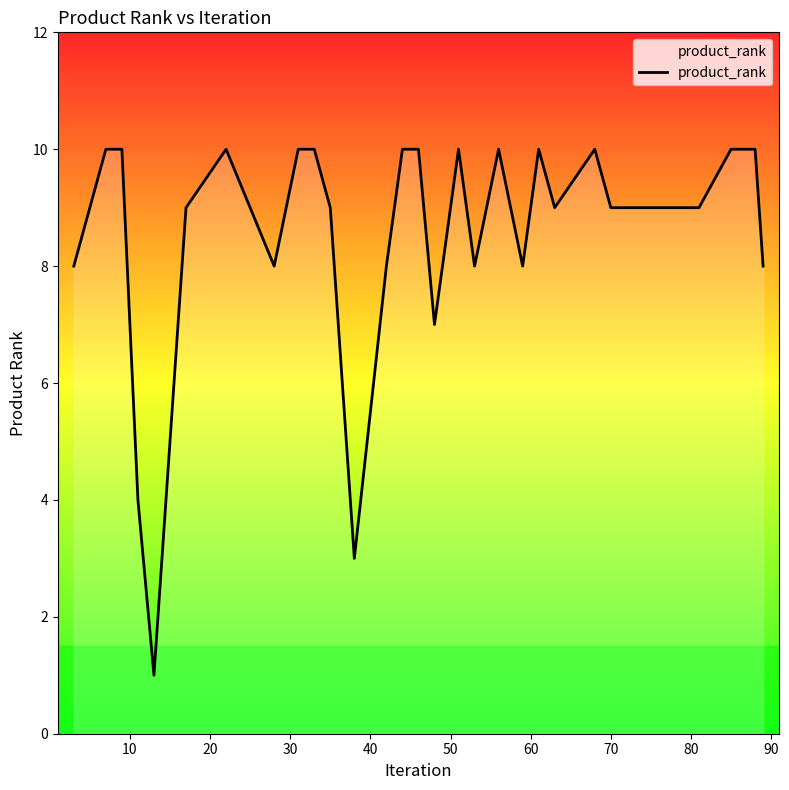

What is the maximum value shown in the chart?

10